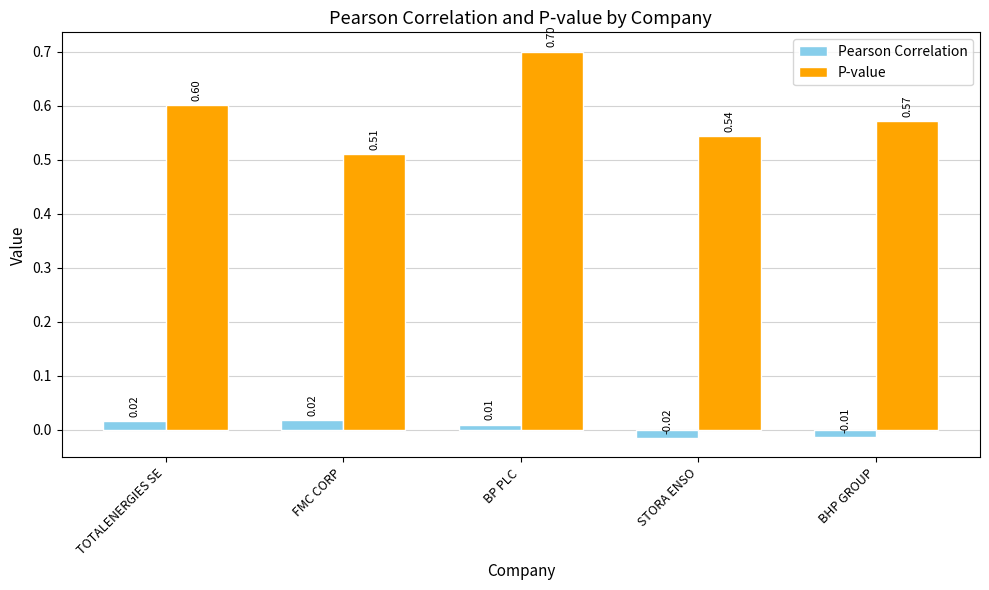

What is the label of the 5th bar from the left?

BHP GROUP